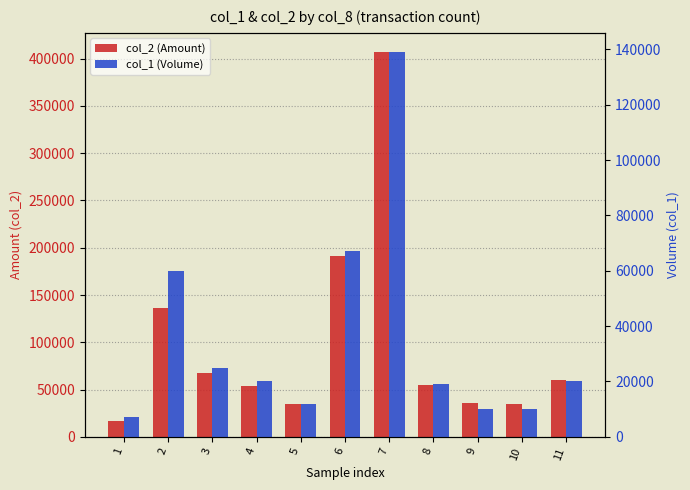

Where is col_1 (Volume) nearest to the value 73000?

6